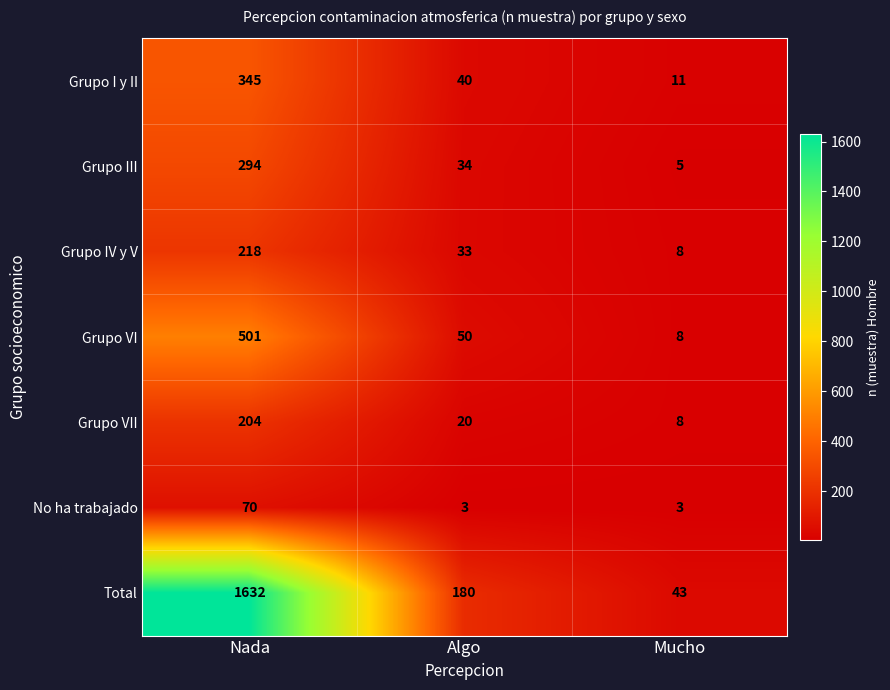

How many distinct data groups are displayed?

7